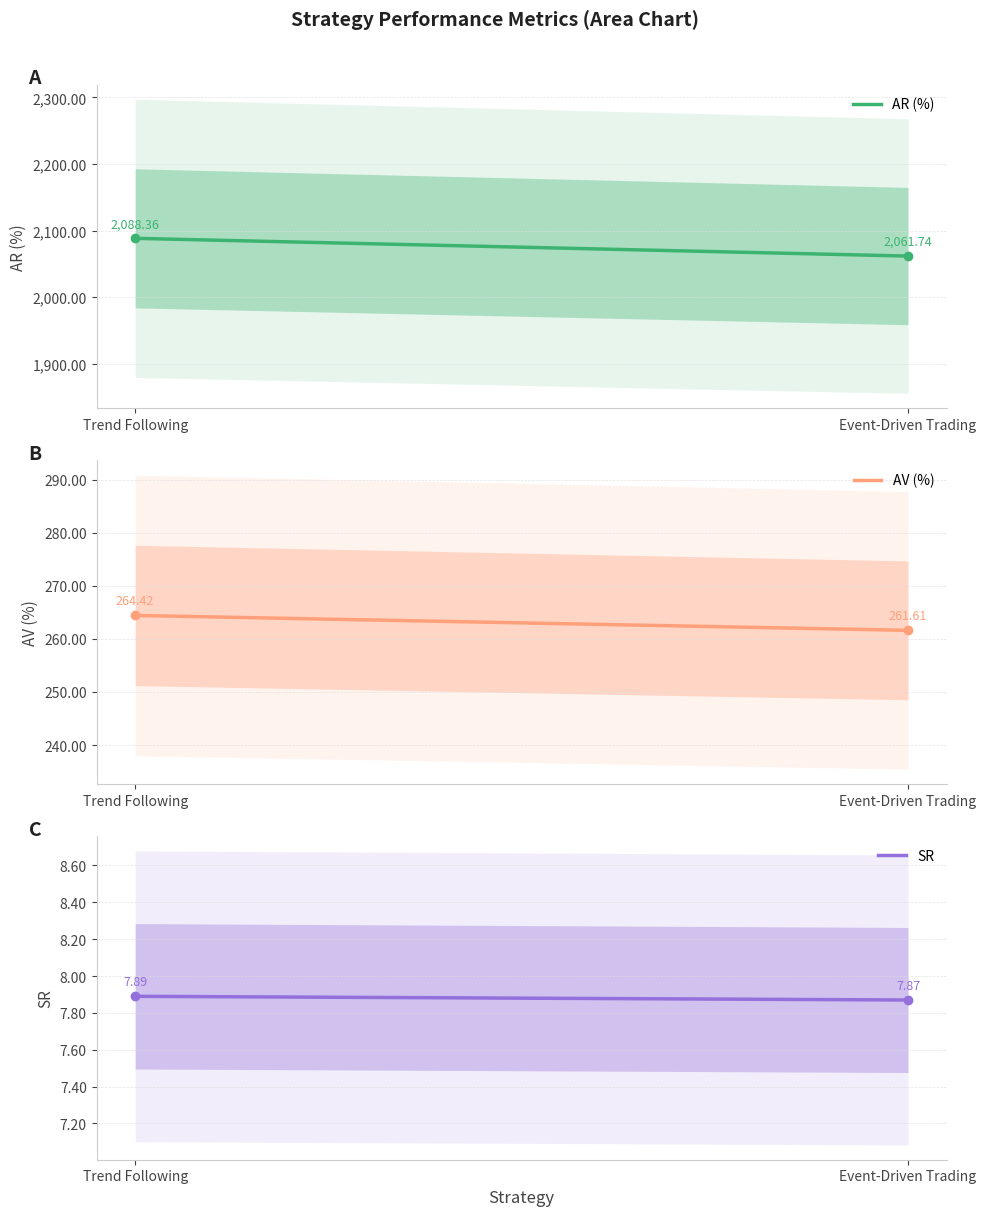

The value of AV (%) at Event-Driven Trading is 261.6. True or false?

True